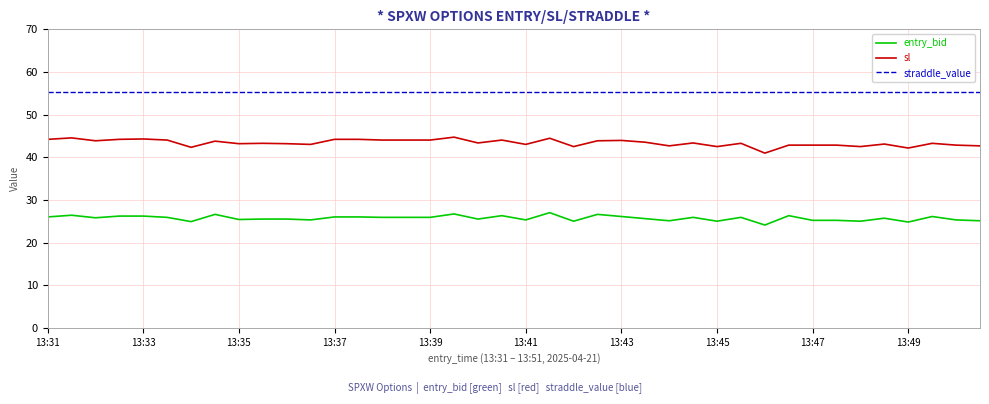

Rank the series by their maximum value, from highest to lowest.

straddle_value, sl, entry_bid